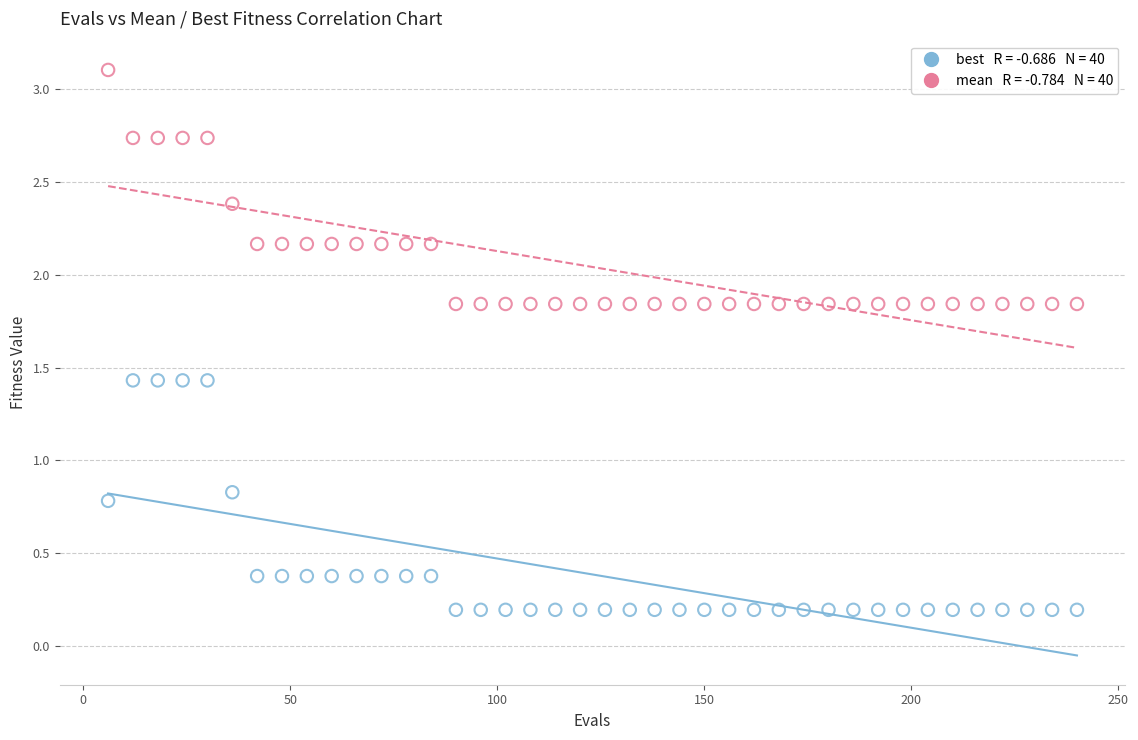

Across all data points, what is the range of Y values (max minus min)?

2.9